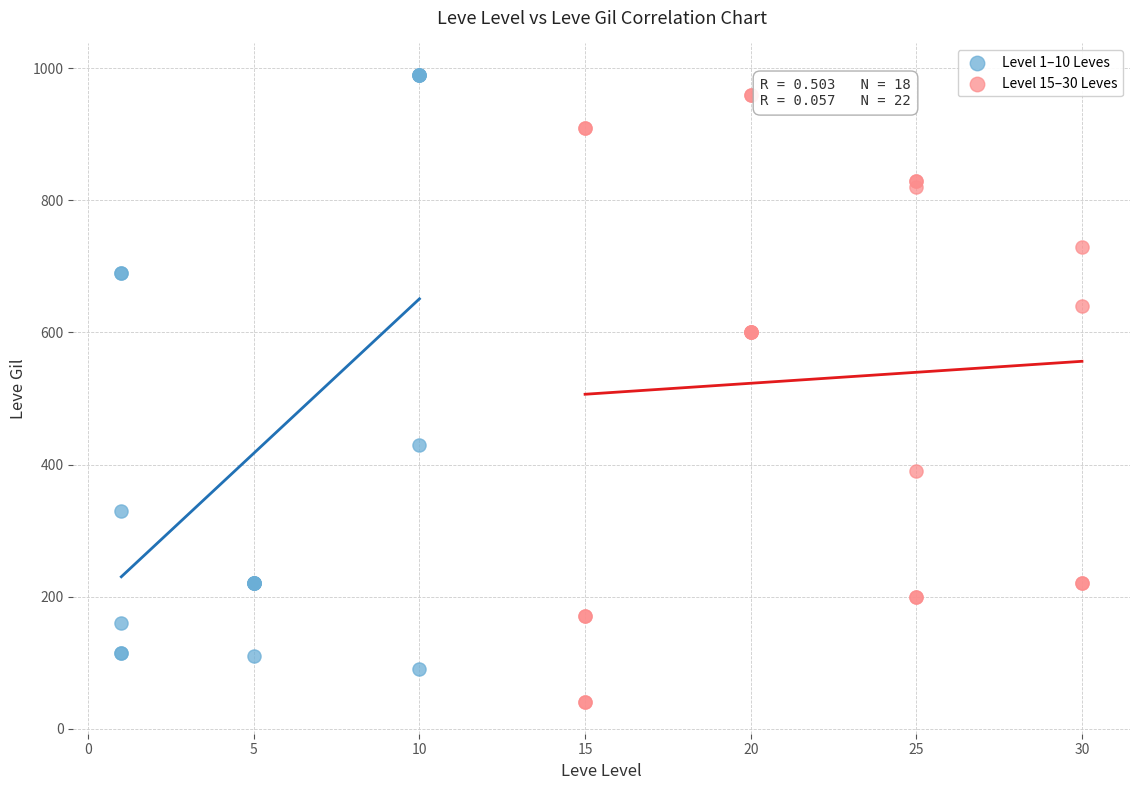

Which series has the widest spread of Y values?

Level 15–30 Leves